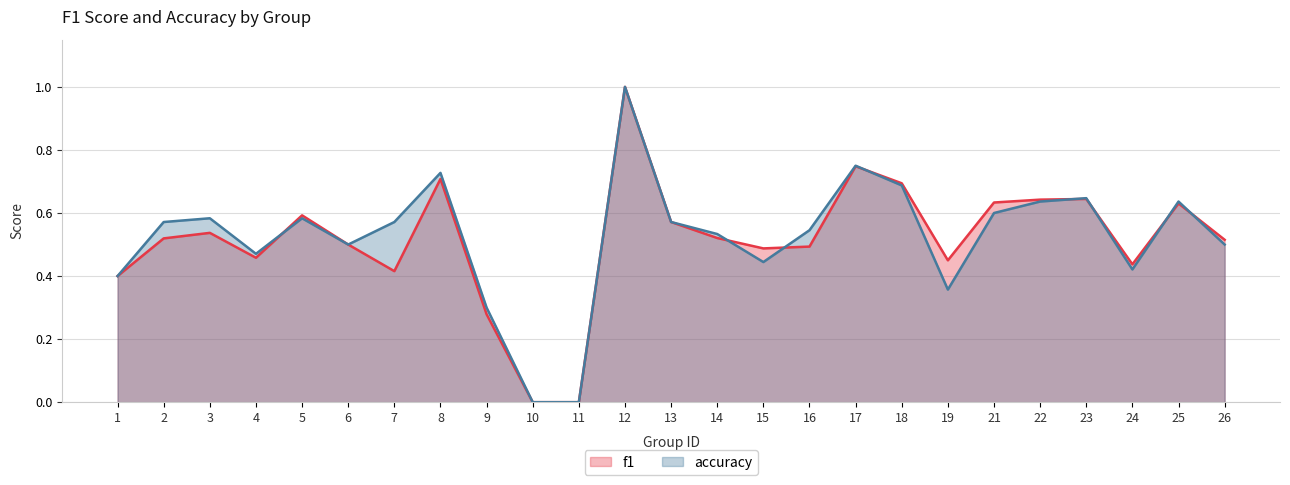

Which category has the highest value in the f1 series?

12